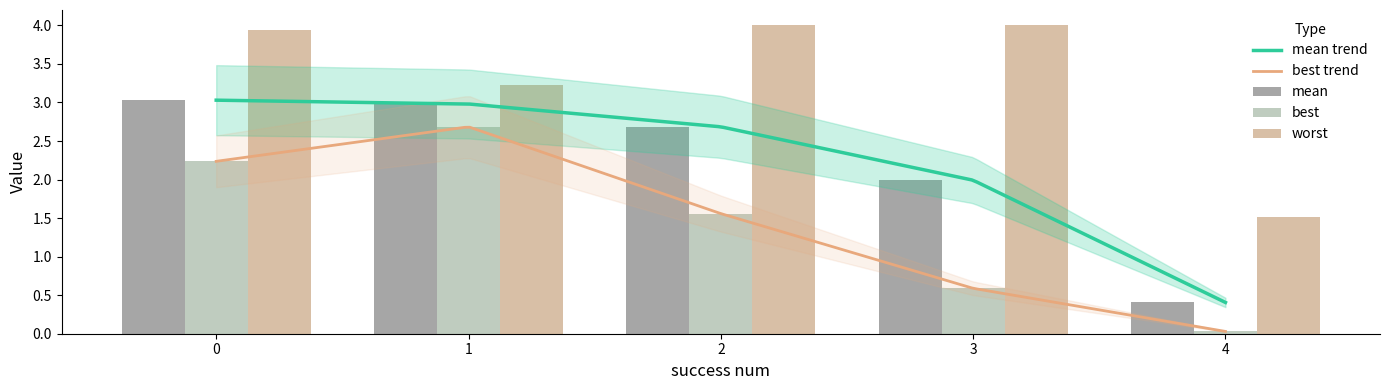

What is the highest value of the best series?

2.7